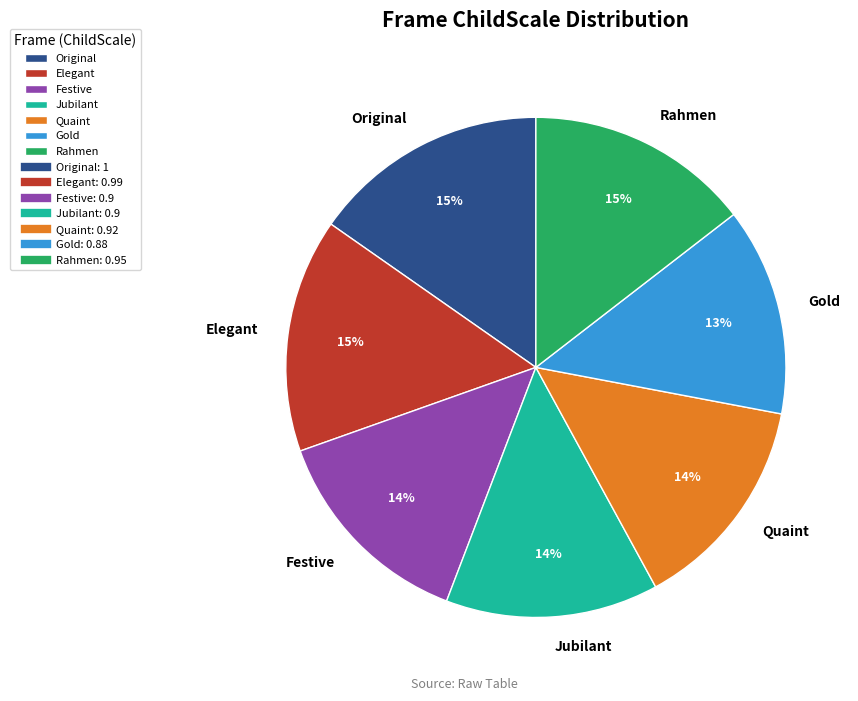

To the nearest percent, what is the difference between the largest and smallest slice percentages?

2%